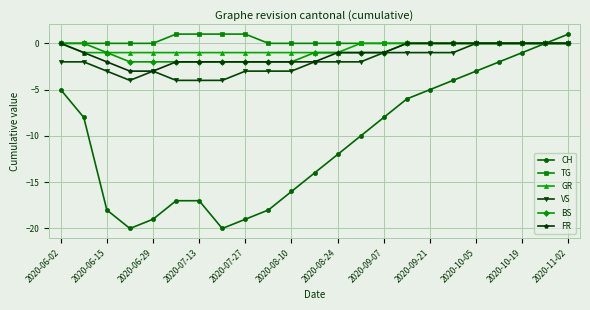

What is the value of the FR point at the 6th from the left?

-2